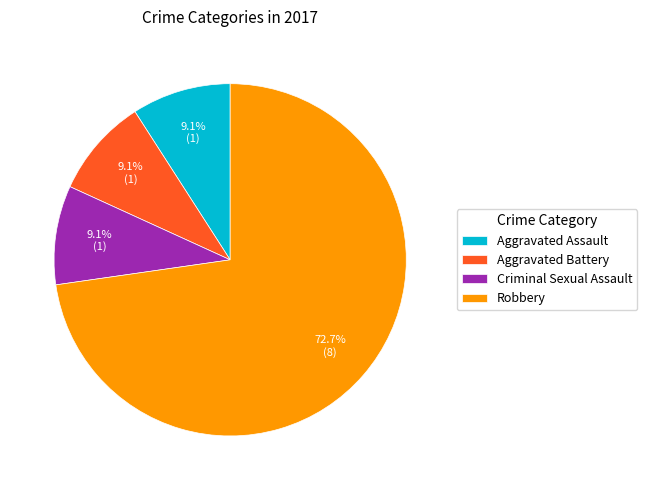

To the nearest percent, what is the difference between the largest and smallest slice percentages?

64%